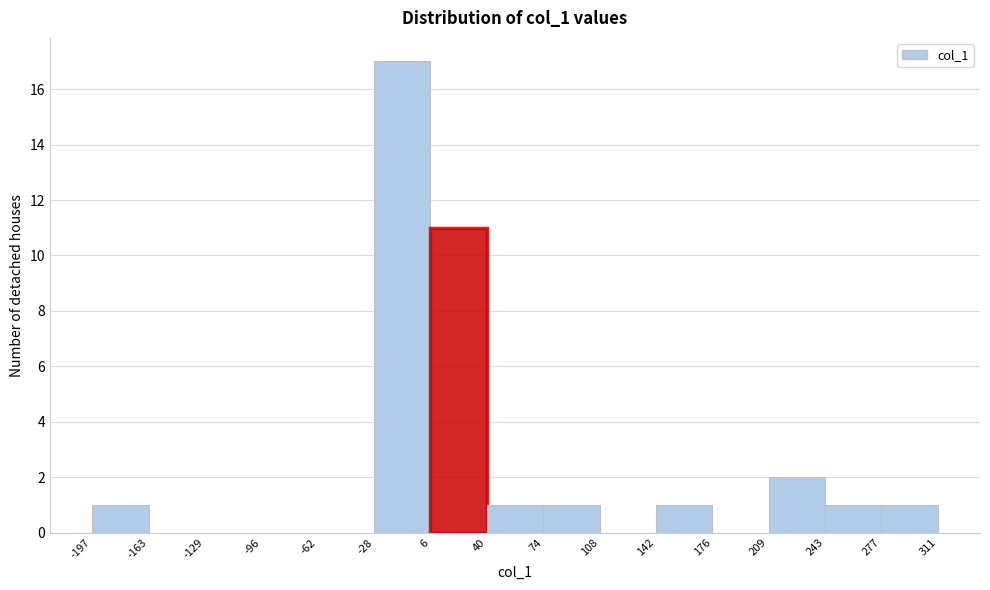

How tall is the bar that spans 74 to 108 on the x-axis? The values are not printed on the chart, so give them approximately, as read against the axis.

1